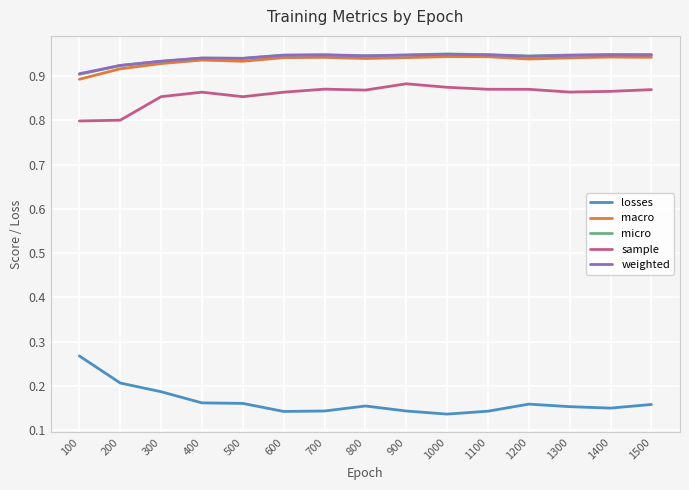

True or false: micro has a value of 1.6 at 1000.

False